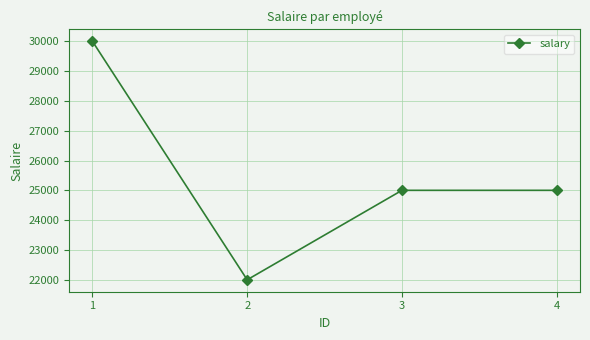

What is the value of the 4th point from the left?

25000